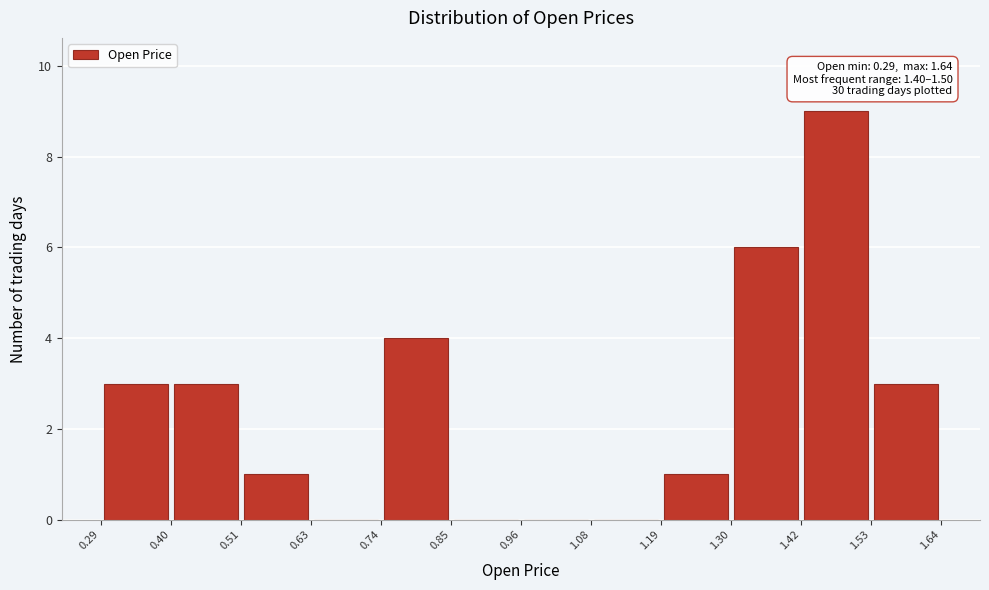

Which range on the x-axis has the tallest bar?

1.42 to 1.53